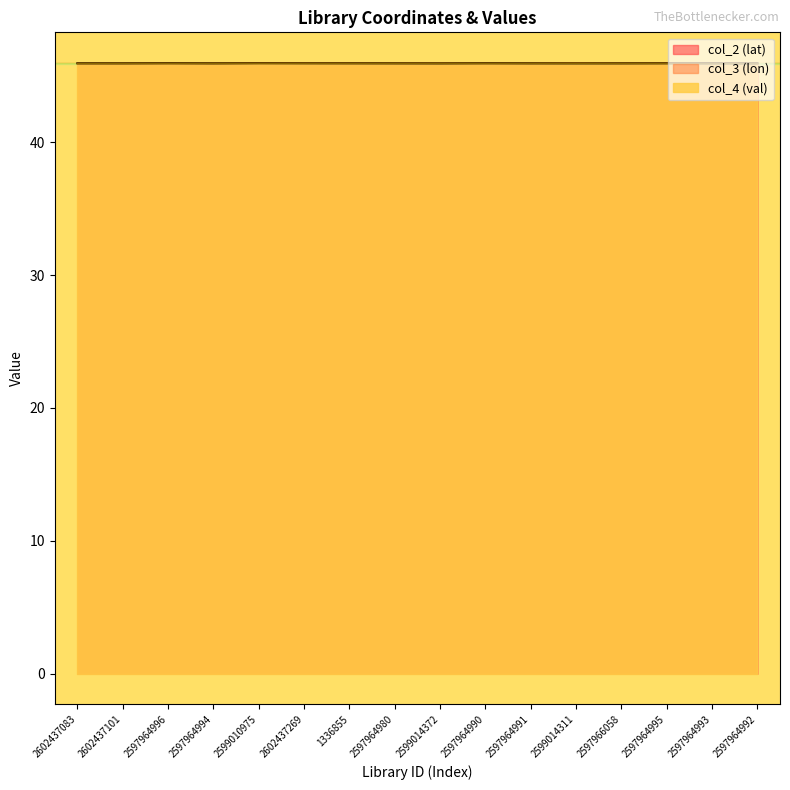

The col_2 (lat) series shows 61.0 at 2597964992. True or false?

False